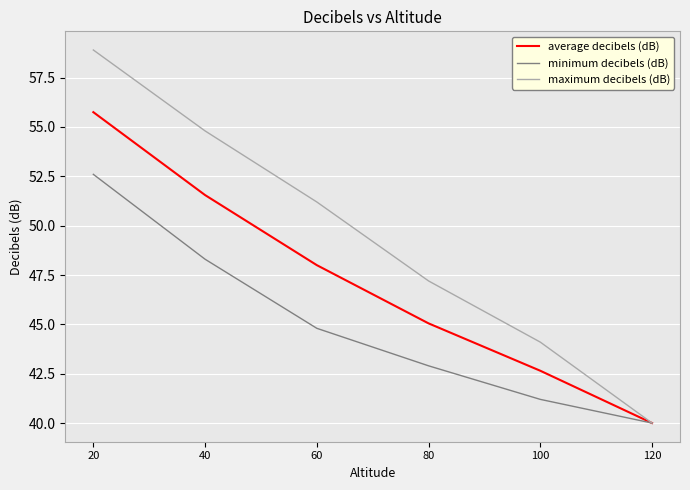

Is the value of maximum decibels (dB) at 100 greater than the value of minimum decibels (dB) at 80?

Yes